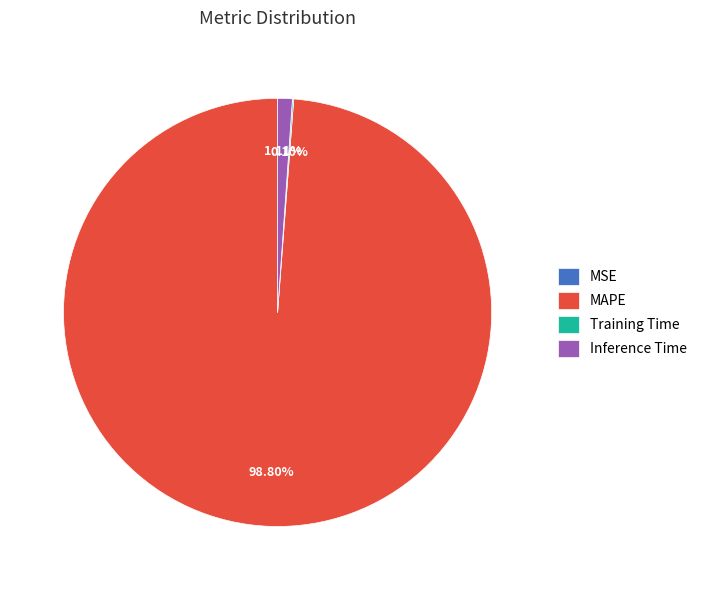

Which category has the biggest portion of the pie?

MAPE